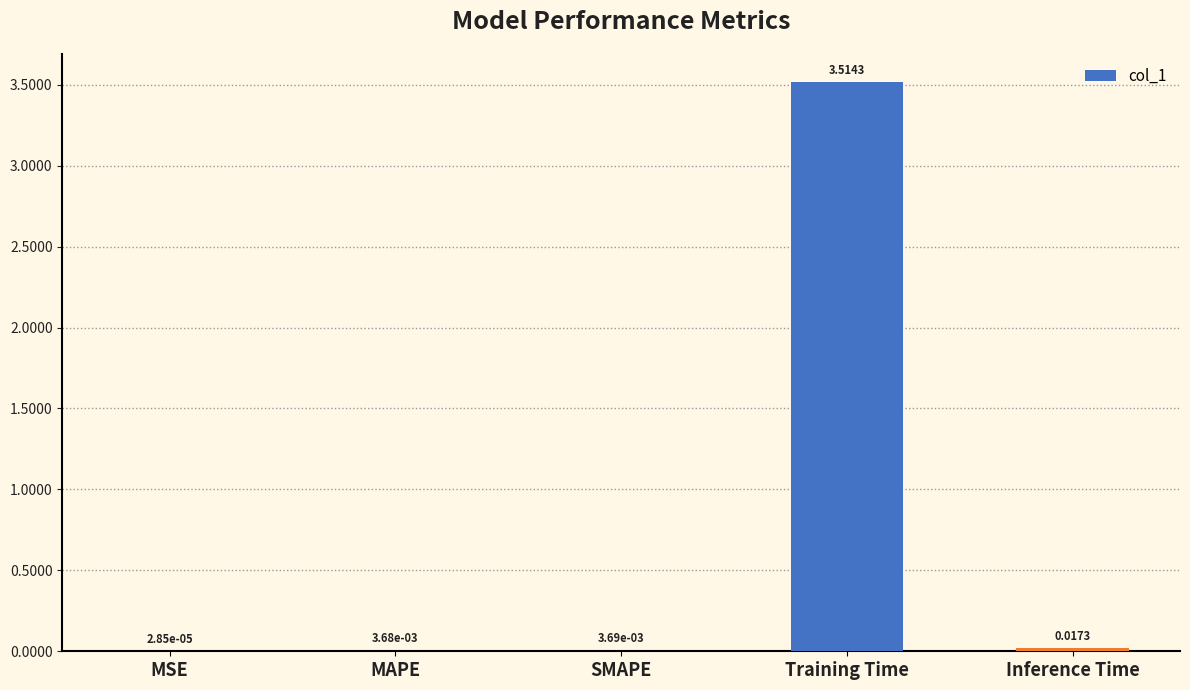

Which label corresponds to the largest value in the chart?

Training Time